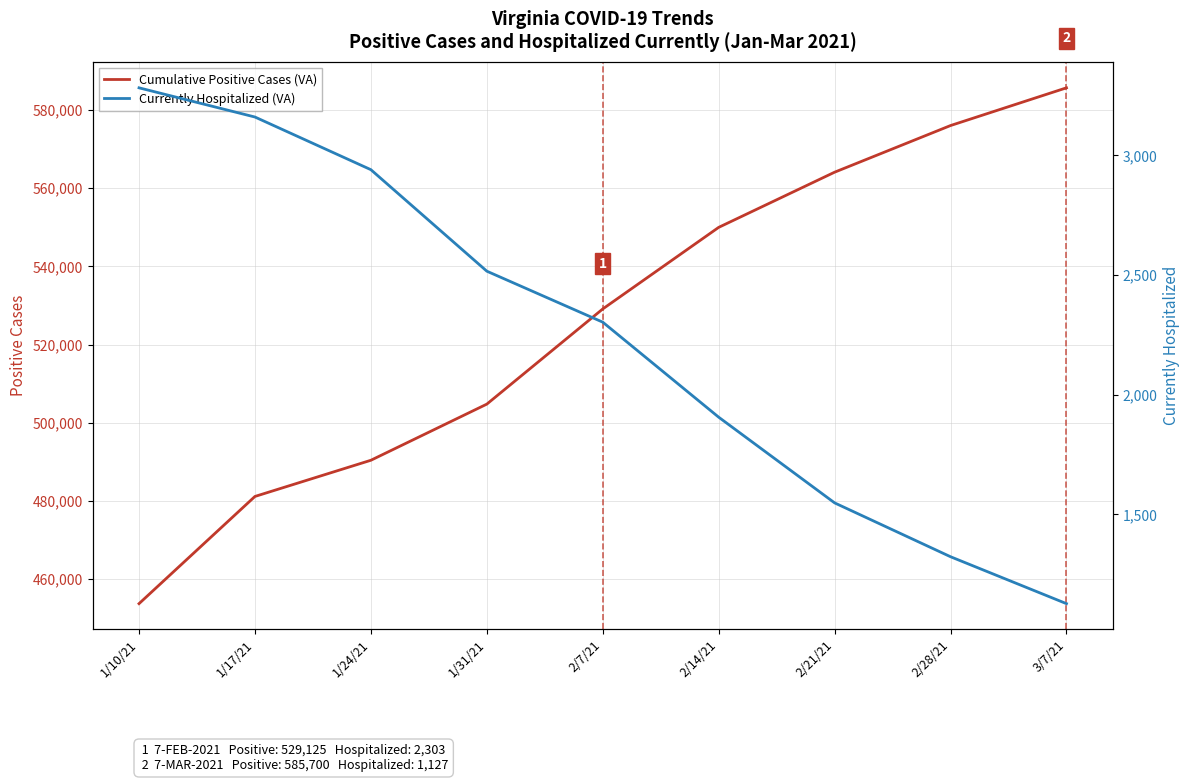

Reading left to right, extract all data points from this chart.

Cumulative Positive Cases (VA): 453732	481159	490416	504779	529125	549999	564115	576050	585700
Currently Hospitalized (VA): 3282	3160	2940	2516	2303	1906	1548	1323	1127